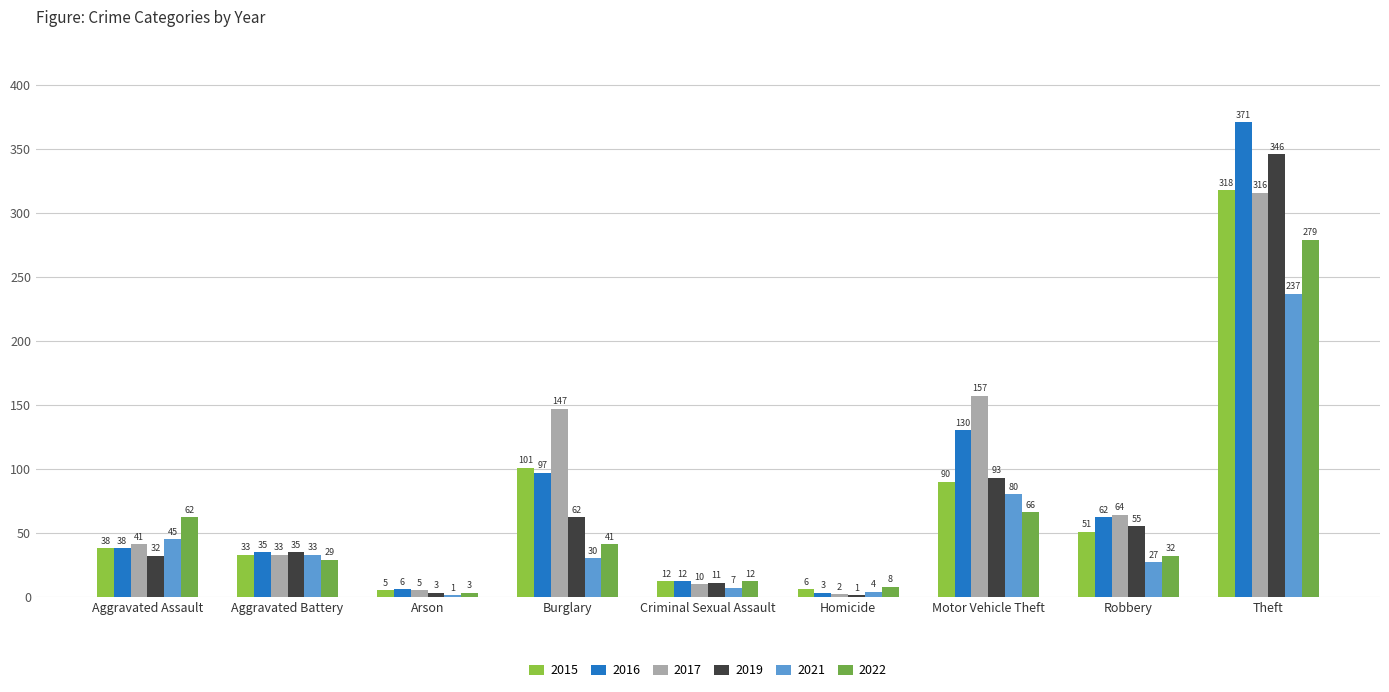

What is the minimum value for 2015?

5